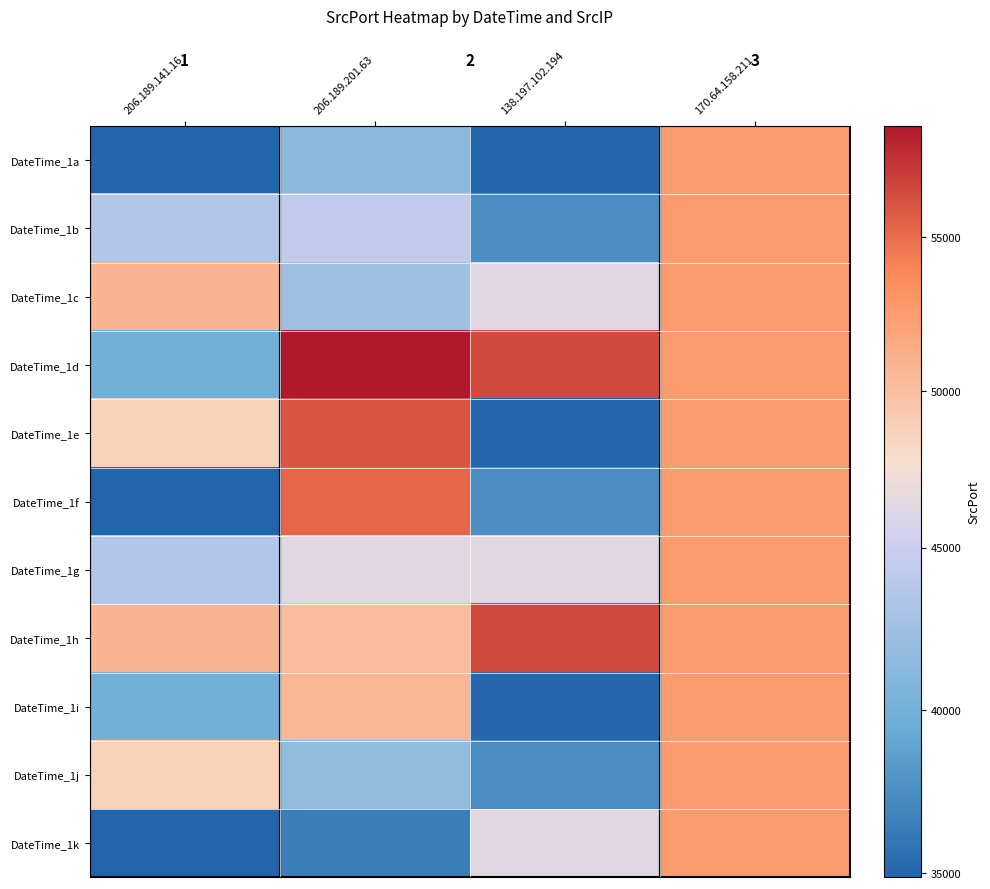

Between 138.197.102.194 and 170.64.158.211, which is larger?

170.64.158.211